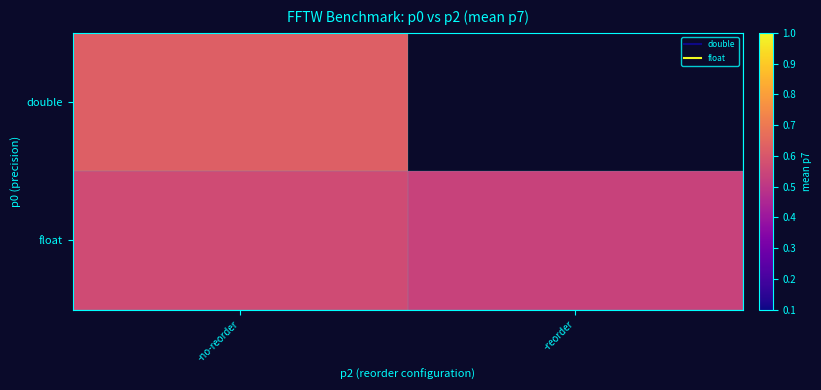

Between -no-reorder and -reorder, which series saw the biggest shift?

float